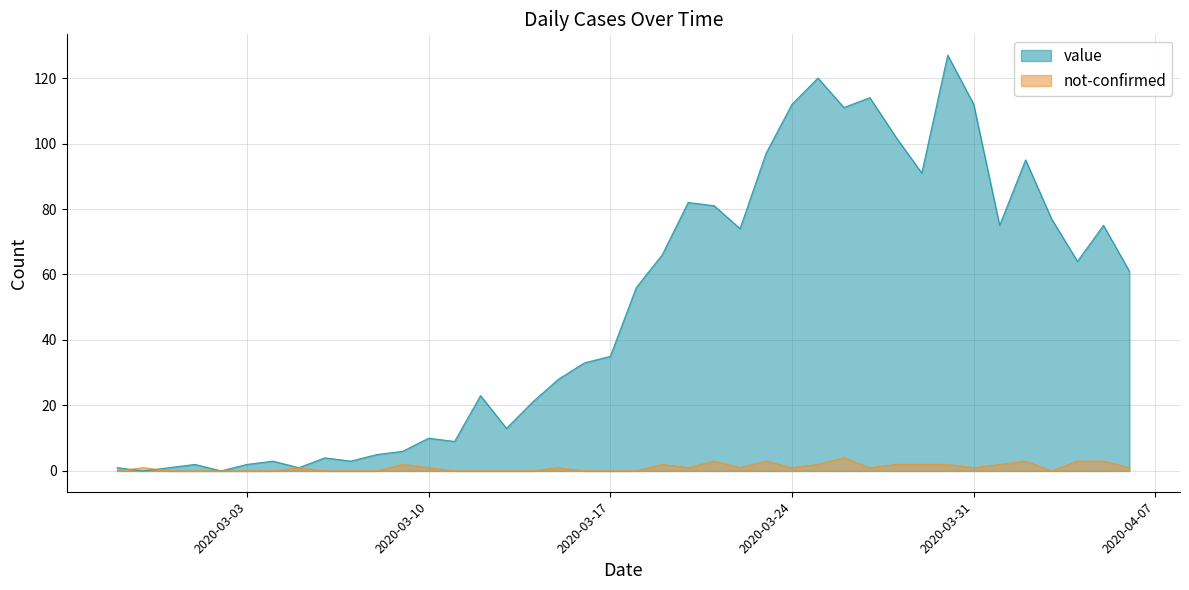

At which category does not-confirmed reach its first local valley?

2020-03-20